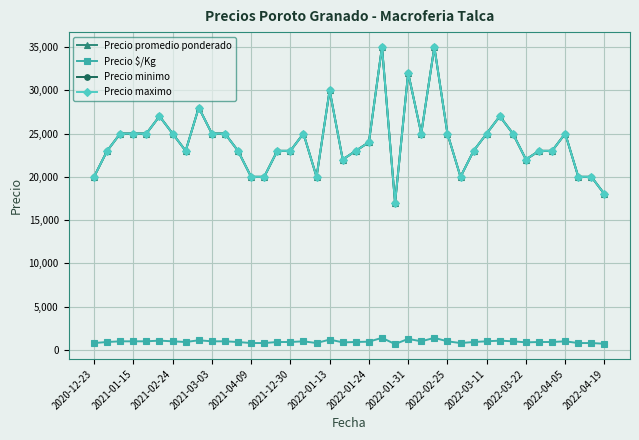

Which series has the largest total across all categories?

Precio promedio ponderado